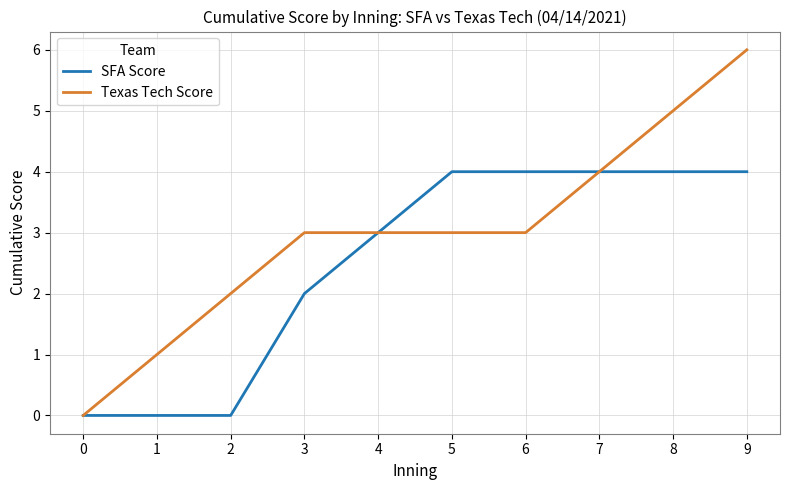

What is the average value of the Texas Tech Score series?

3